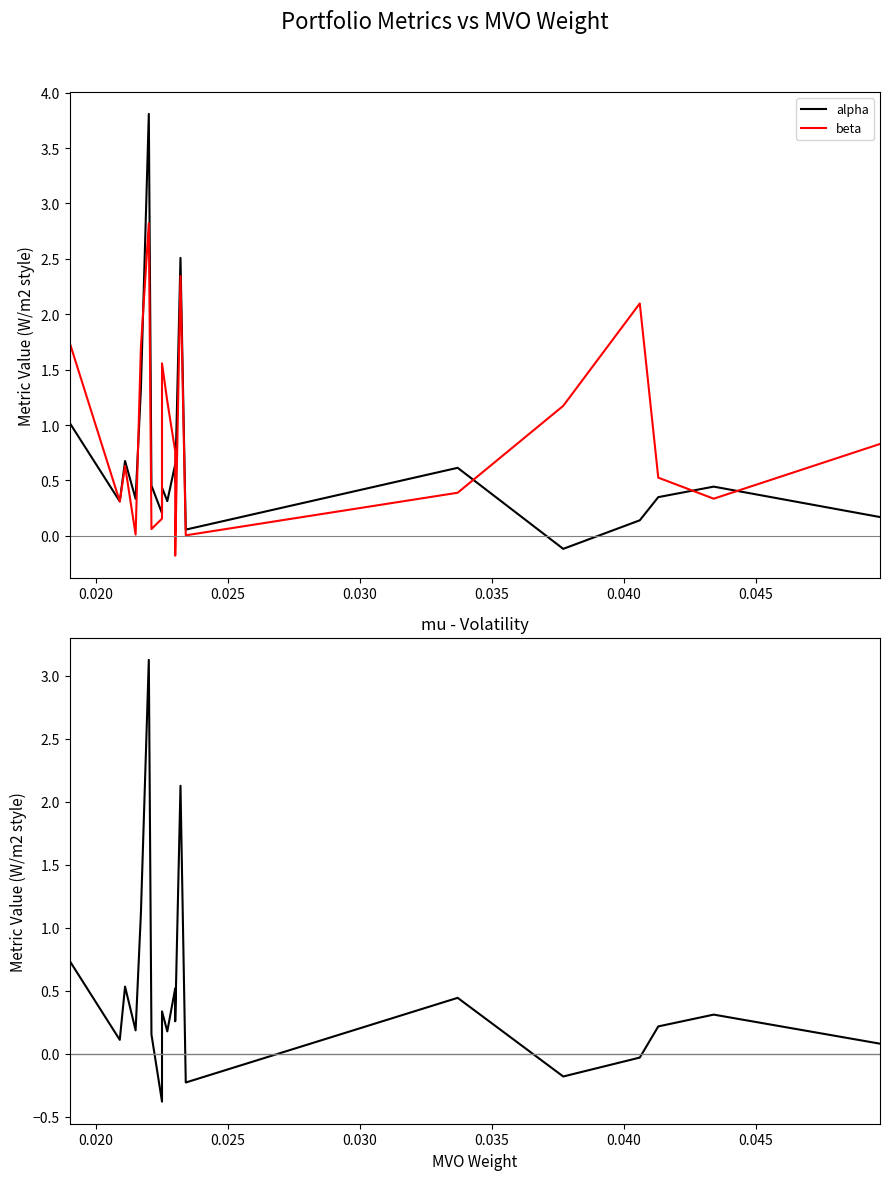

How many values in the alpha series are below 0?

1